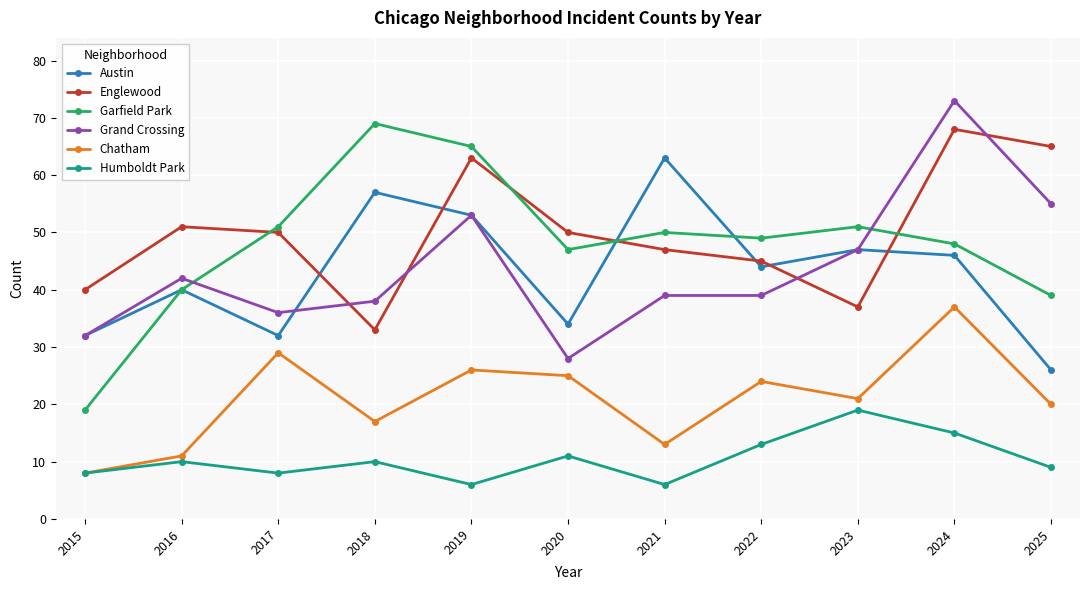

At which label does Grand Crossing first exceed 39?

2016